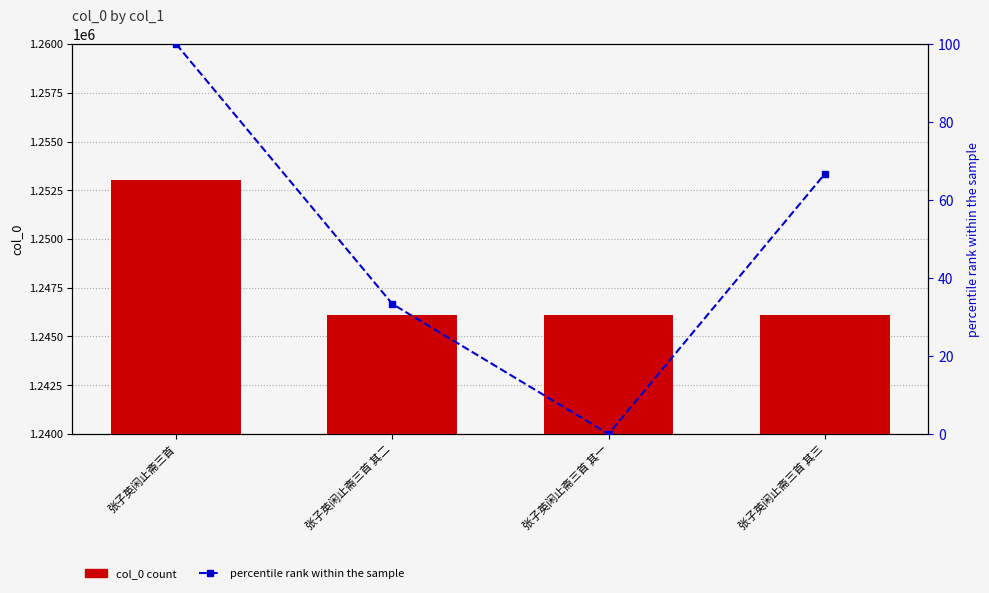

List the labels in order of percentile rank value, largest first.

张子英闲止斋三首, 张子英闲止斋三首 其三, 张子英闲止斋三首 其二, 张子英闲止斋三首 其一